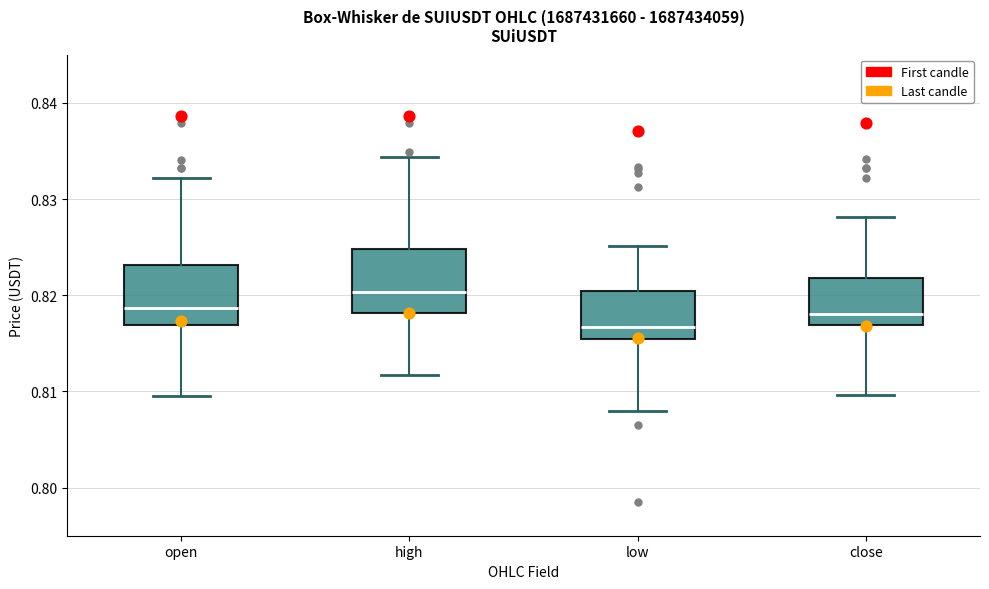

Where is the upper edge of the box for high on the y-axis? The values are not printed on the chart, so give them approximately, as read against the axis.

0.825